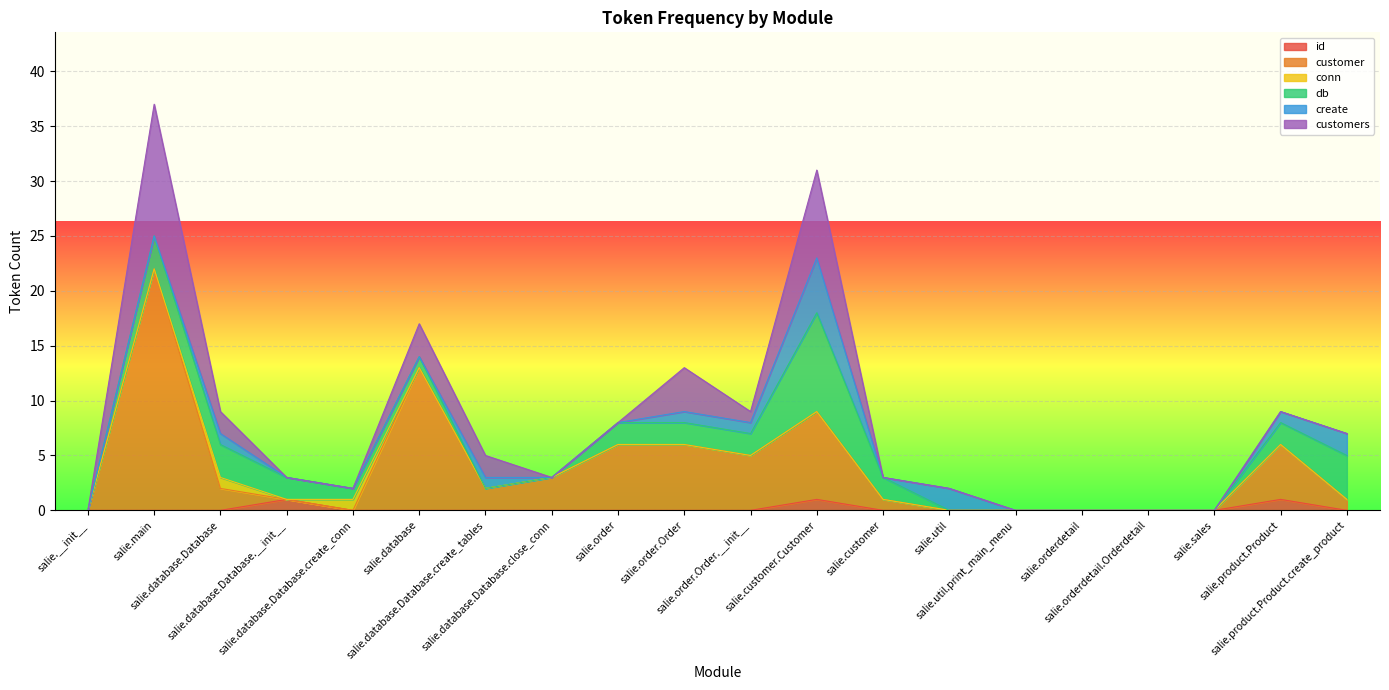

What are all the series names shown in the legend?

id, customer, conn, db, create, customers